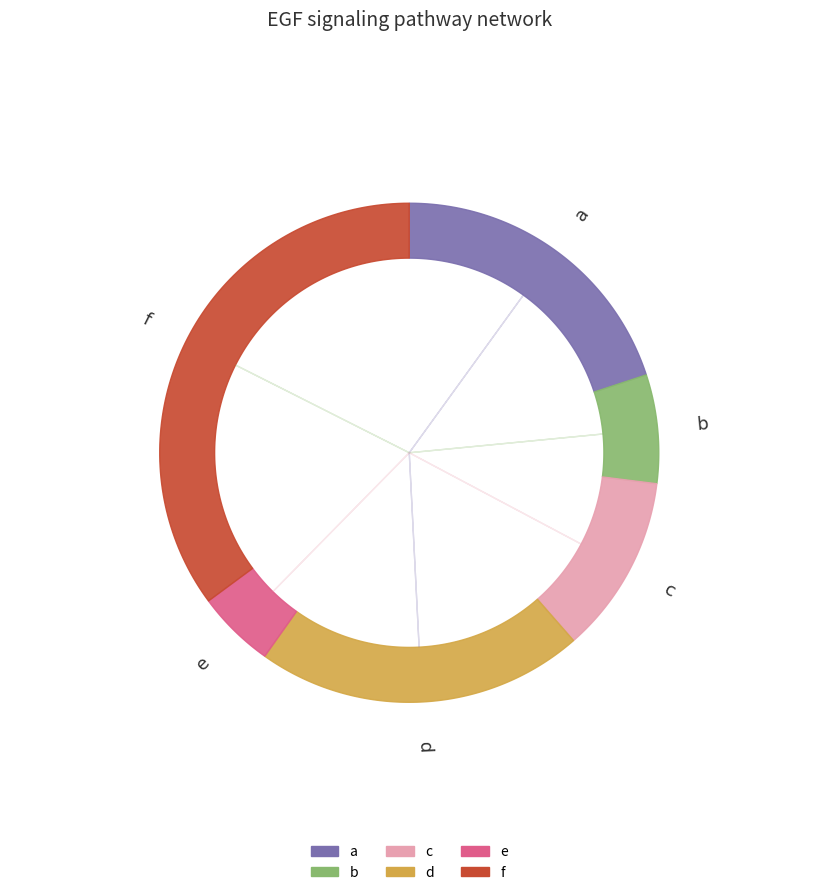

Which slice is the smallest?

e